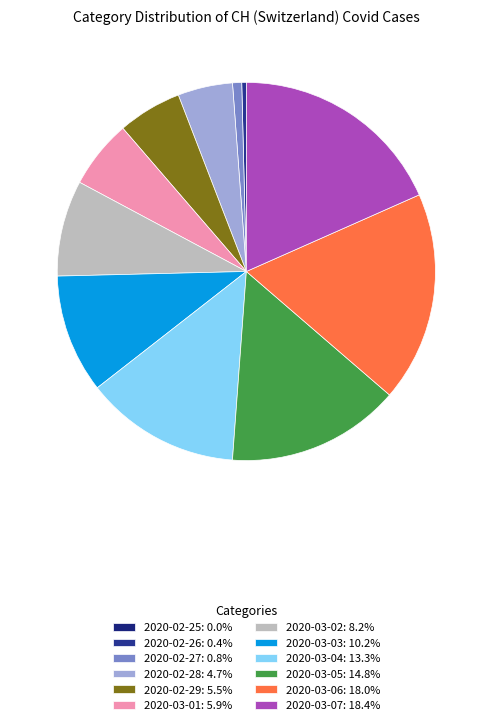

Do 2020-03-01 and 2020-03-03 together represent more than half of the pie?

No